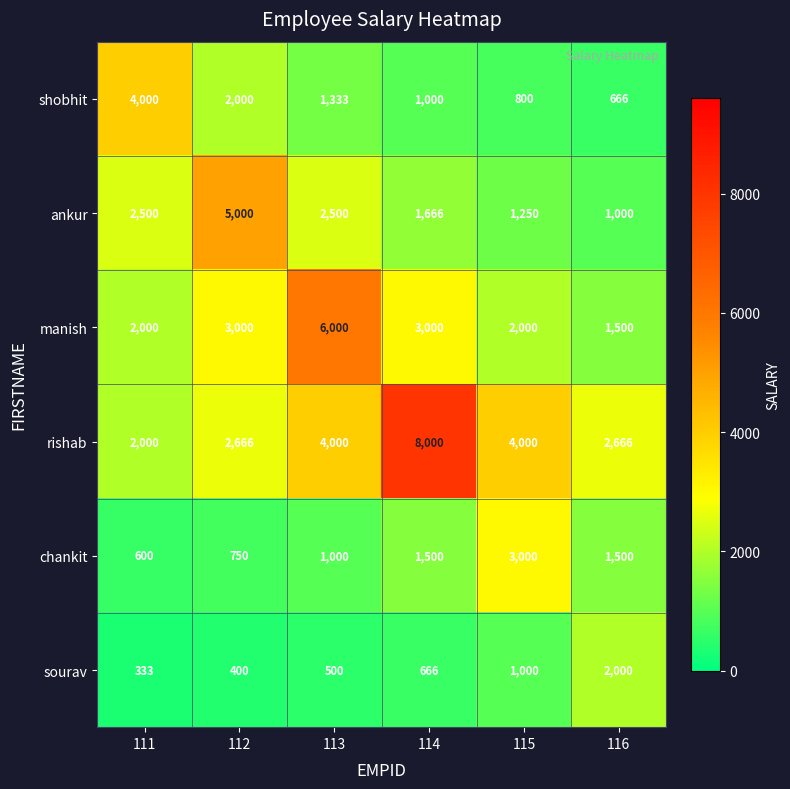

At which category does the chart reach its peak across all series?

114